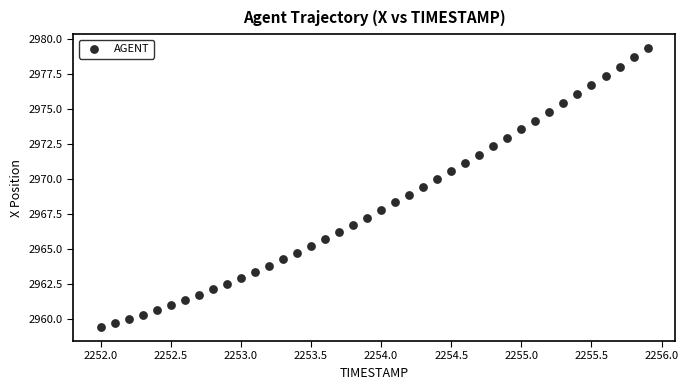

What is the range of X values (max minus min)?

3.9